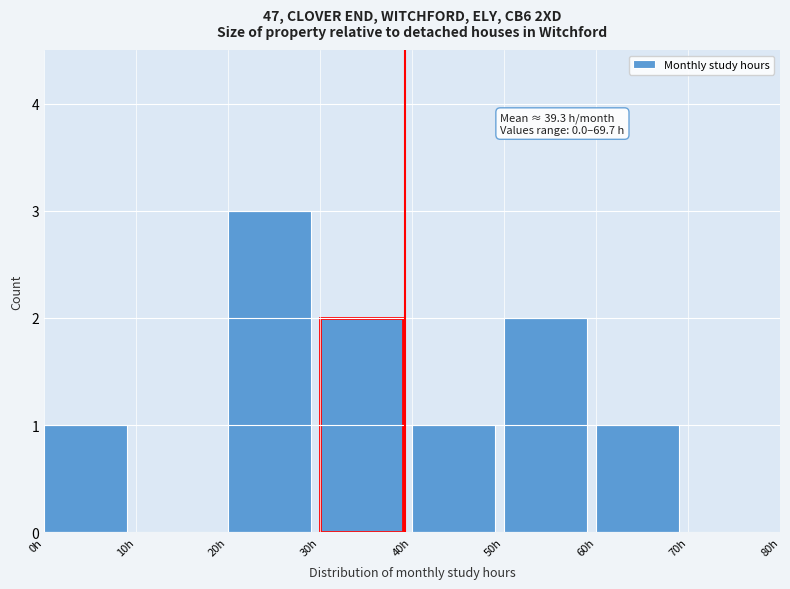

Which range on the x-axis has the tallest bar?

20 to 30